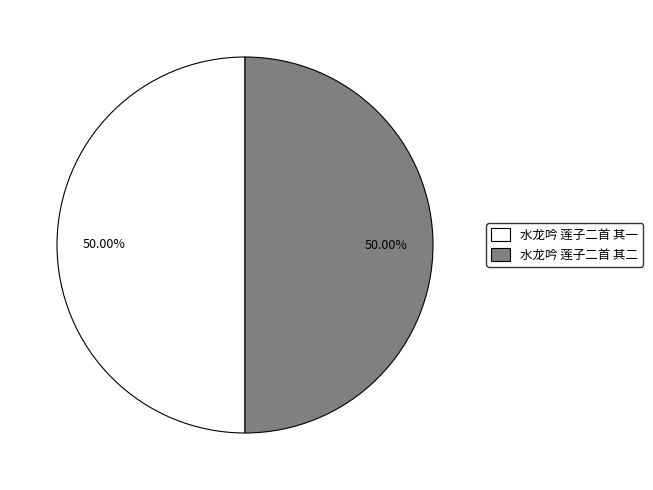

How many segments does this pie chart have?

2